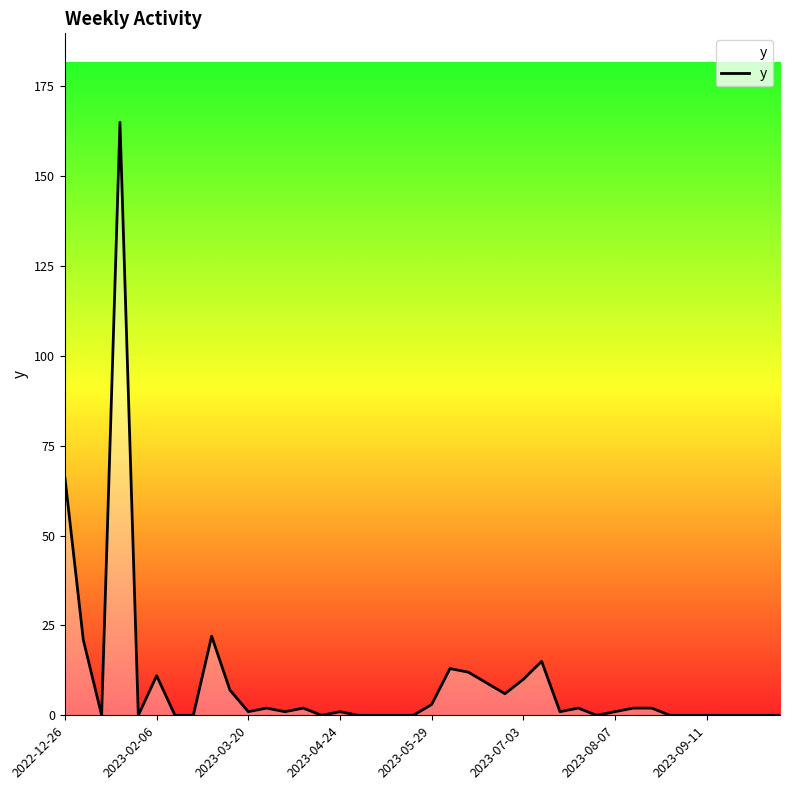

What is the greatest value displayed?

165